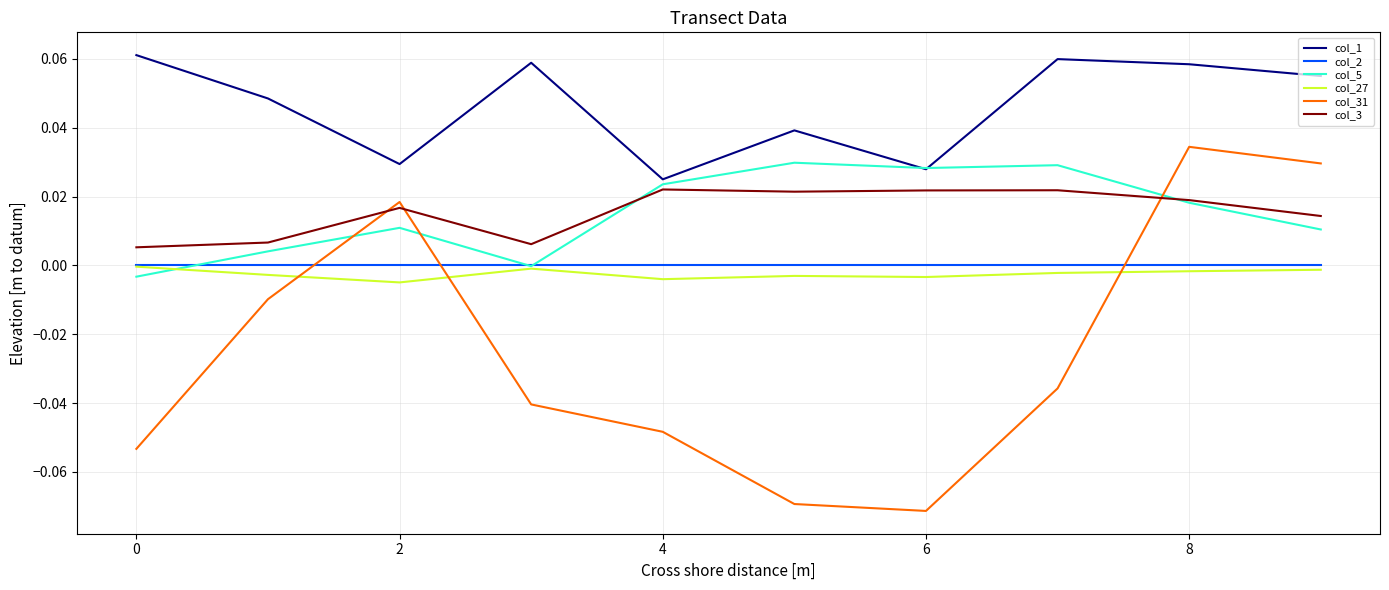

What are all the series names shown in the legend?

col_1, col_2, col_5, col_27, col_31, col_3